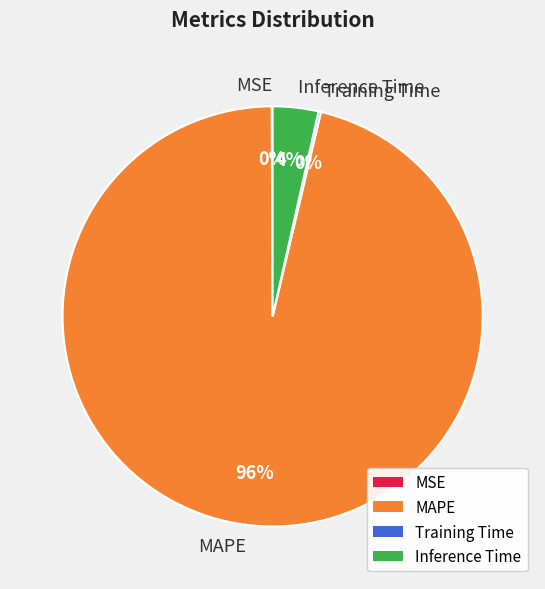

What percentage is the Inference Time slice, to the nearest percent?

4%